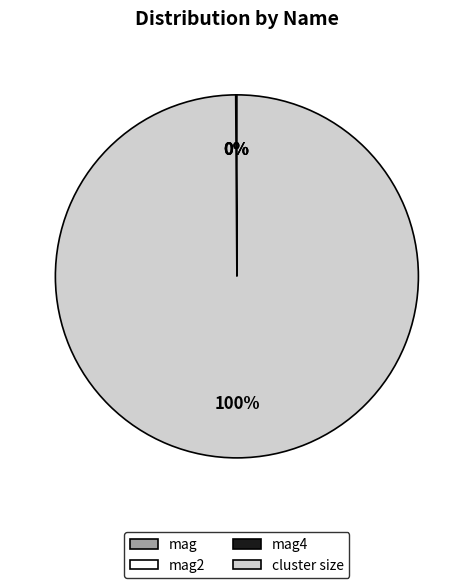

To the nearest percent, what is the average slice percentage?

25%